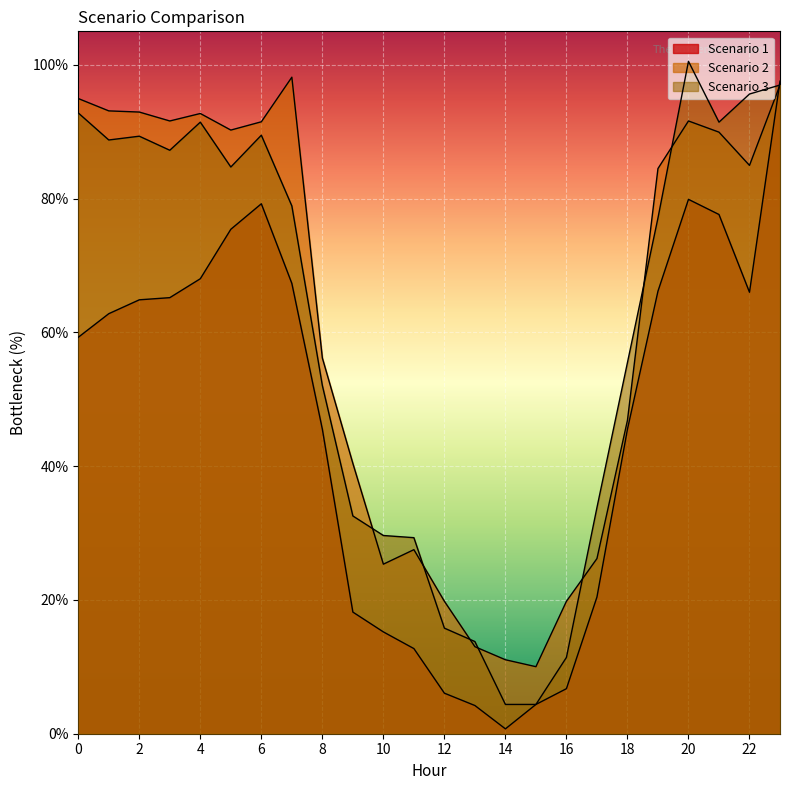

At which category is the sum across all series the highest?

23